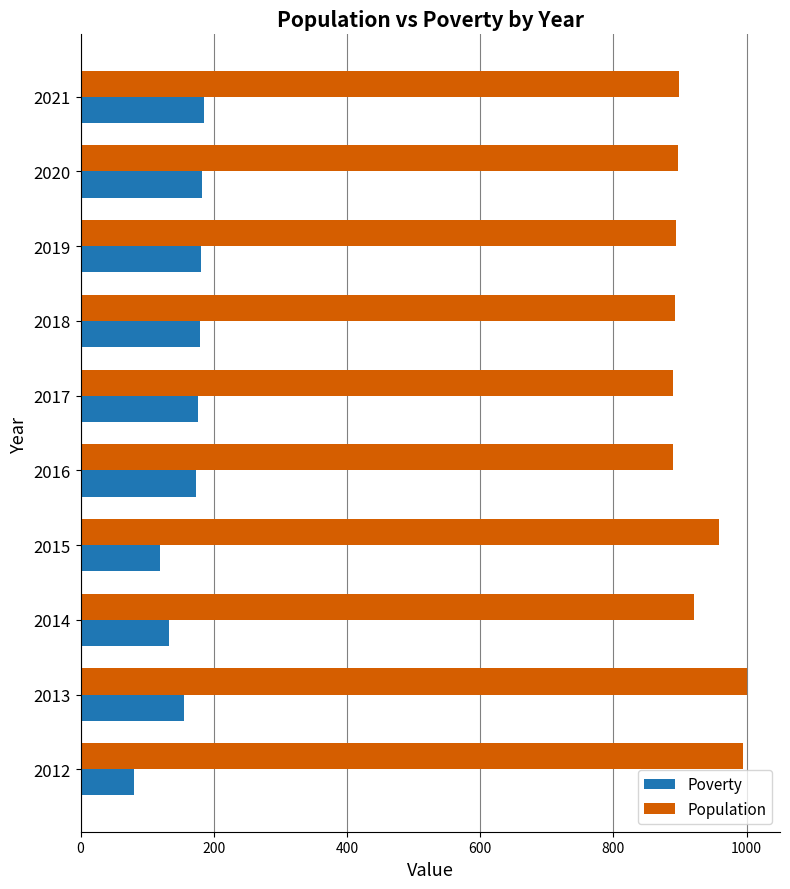

What is the sum of the Population values at 2014 and 2021?

1820